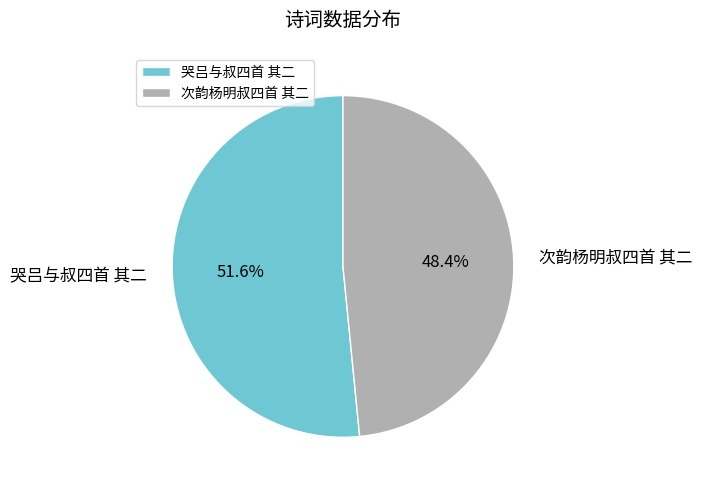

Count the number of slices in the pie.

2